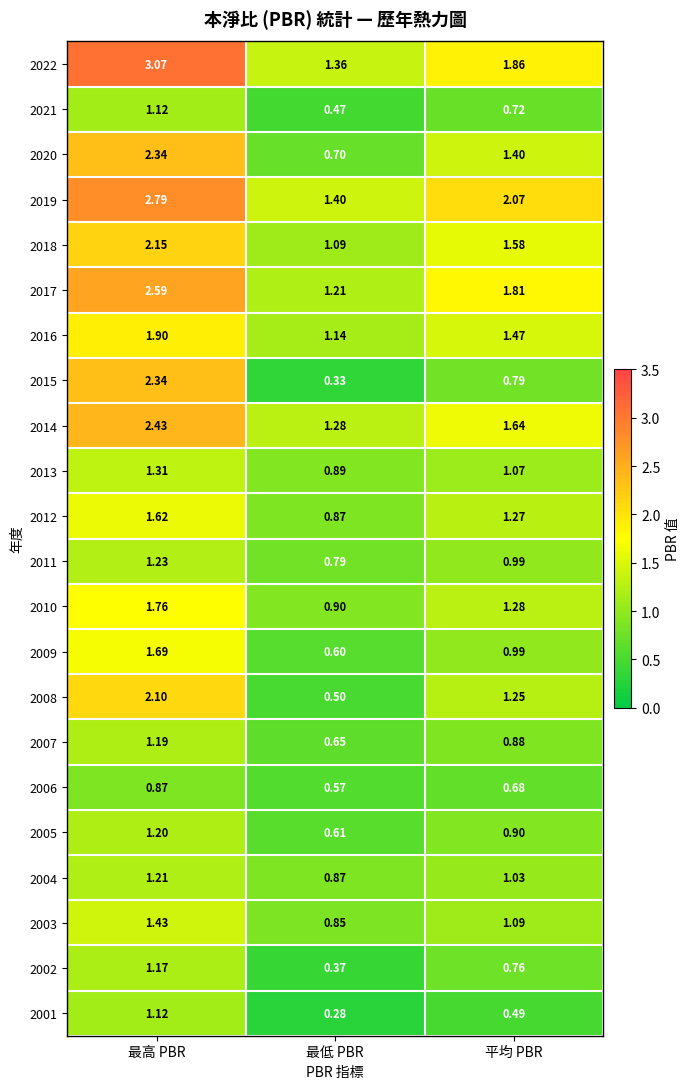

At which category does the chart reach its peak across all series?

最高 PBR